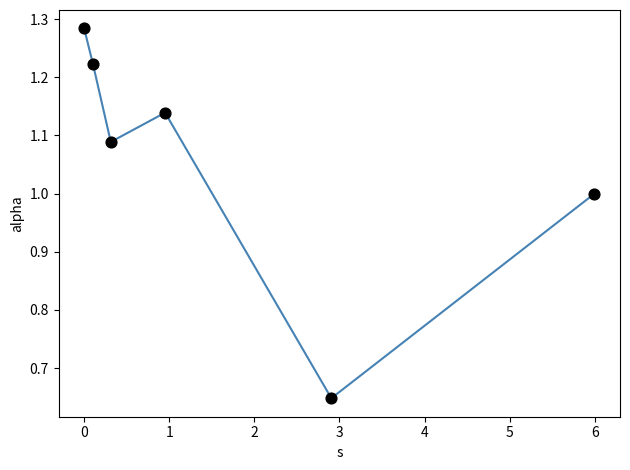

True or false: the data has more than 1 interior local peaks.

False